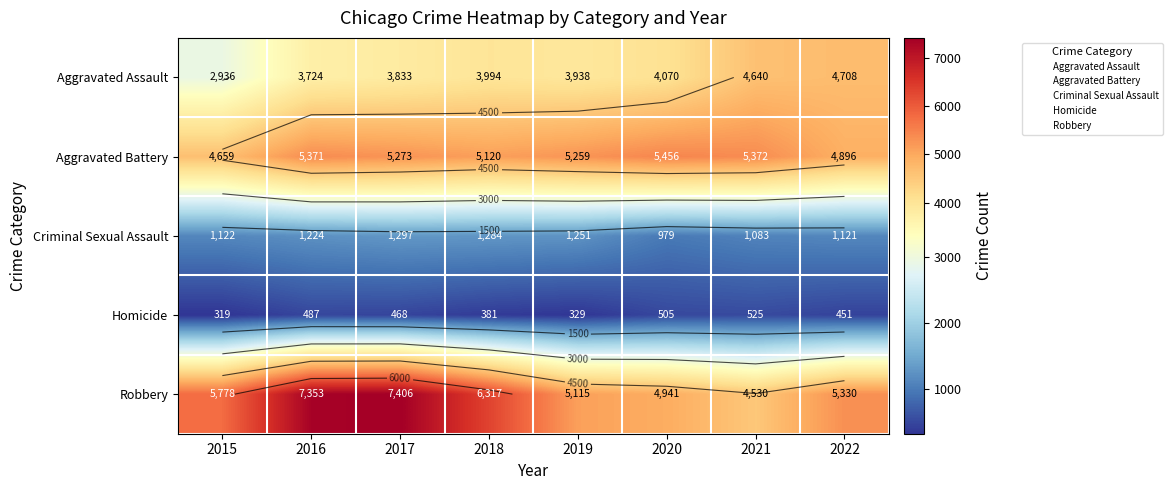

Which has a higher value, 2016 or 2018?

2018